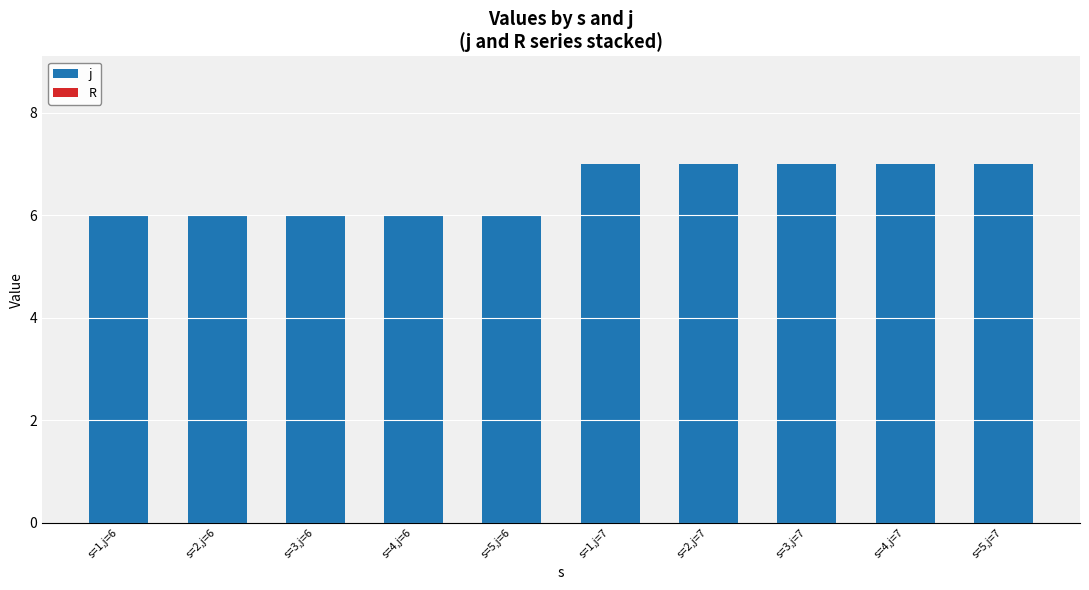

What is the minimum value shown in the chart?

6